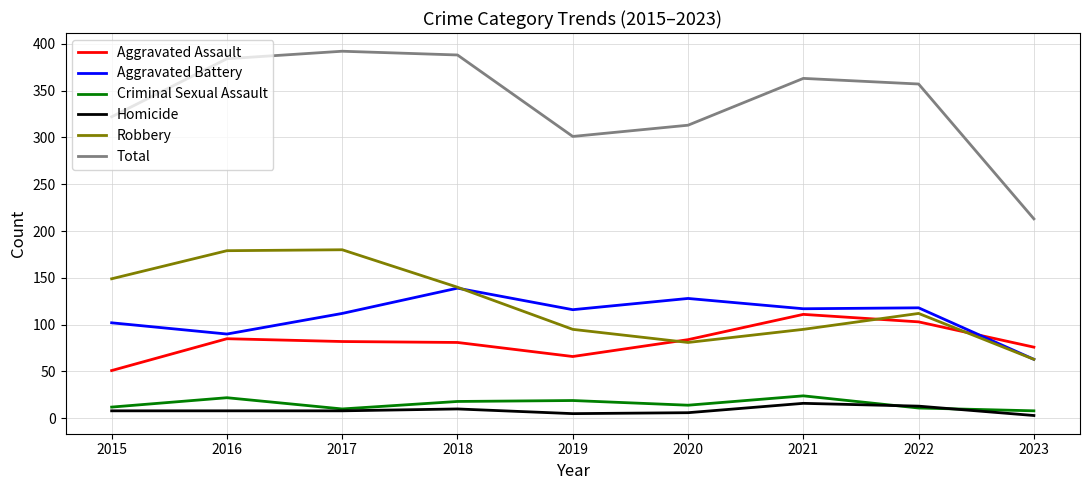

What are all the series names shown in the legend?

Aggravated Assault, Aggravated Battery, Criminal Sexual Assault, Homicide, Robbery, Total